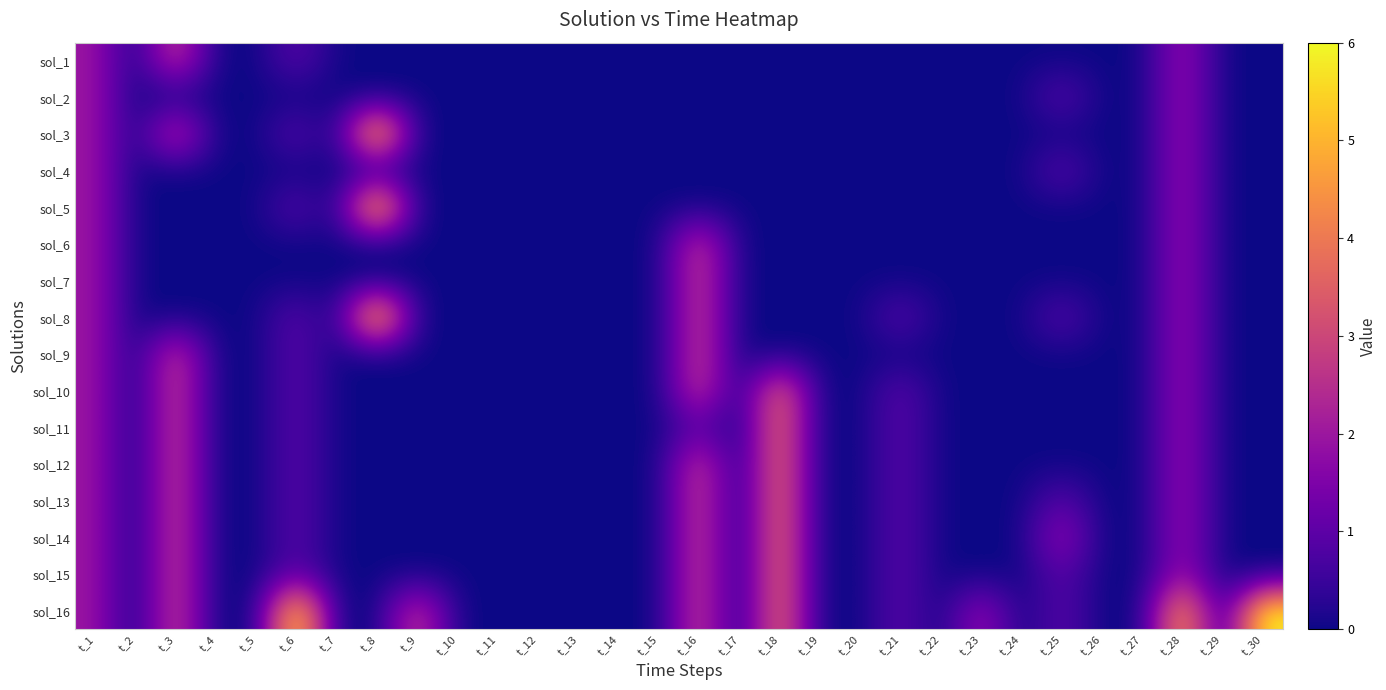

Rank the series at t_8 from lowest to highest value.

sol_1, sol_2, sol_4, sol_6, sol_7, sol_9, sol_10, sol_11, sol_12, sol_13, sol_14, sol_15, sol_16, sol_3, sol_5, sol_8